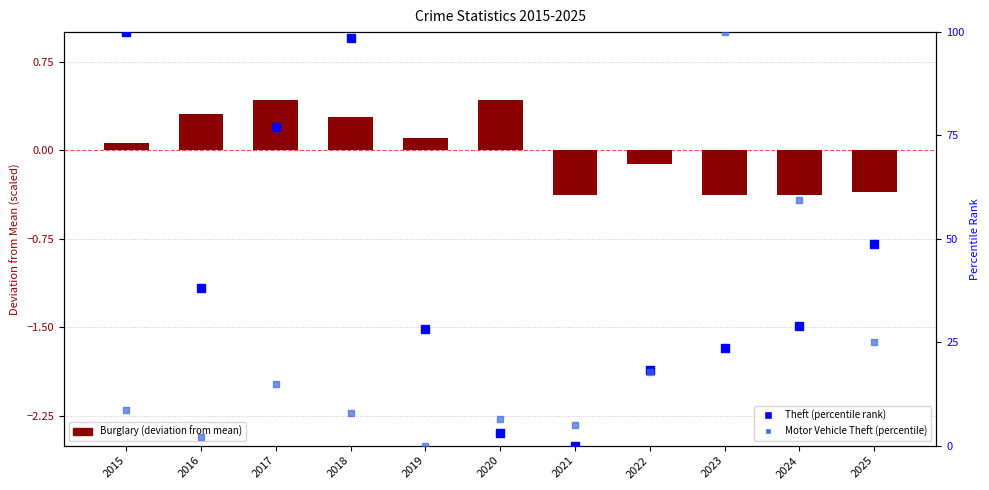

Which series contains the lowest Y value?

Burglary (dev from mean)